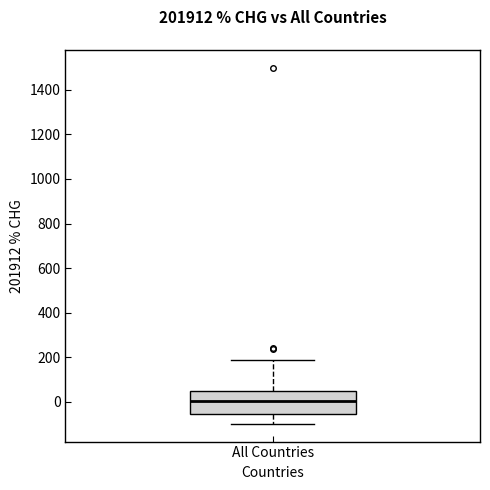

Read this box plot against the y-axis: the position of the median line, the range covered by the box, and the ends of both whiskers. The values are not printed on the chart, so give them approximately, as read against the axis.

median 0, box -60 to 40, whiskers -100 to 180